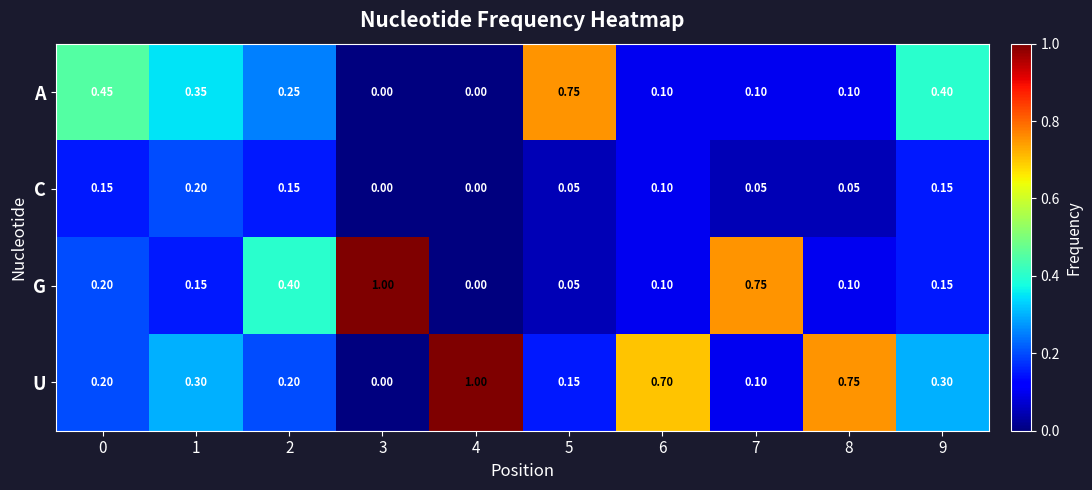

What is the difference between the highest and lowest values at 7?

0.7